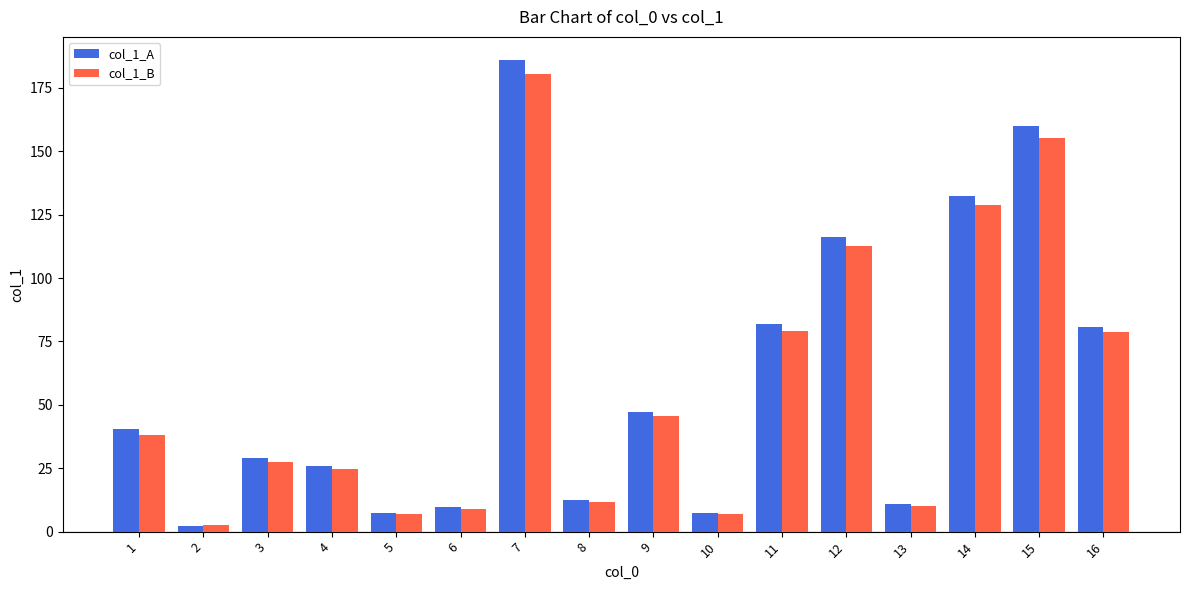

How many values in the col_1_B series exceed 38?

8